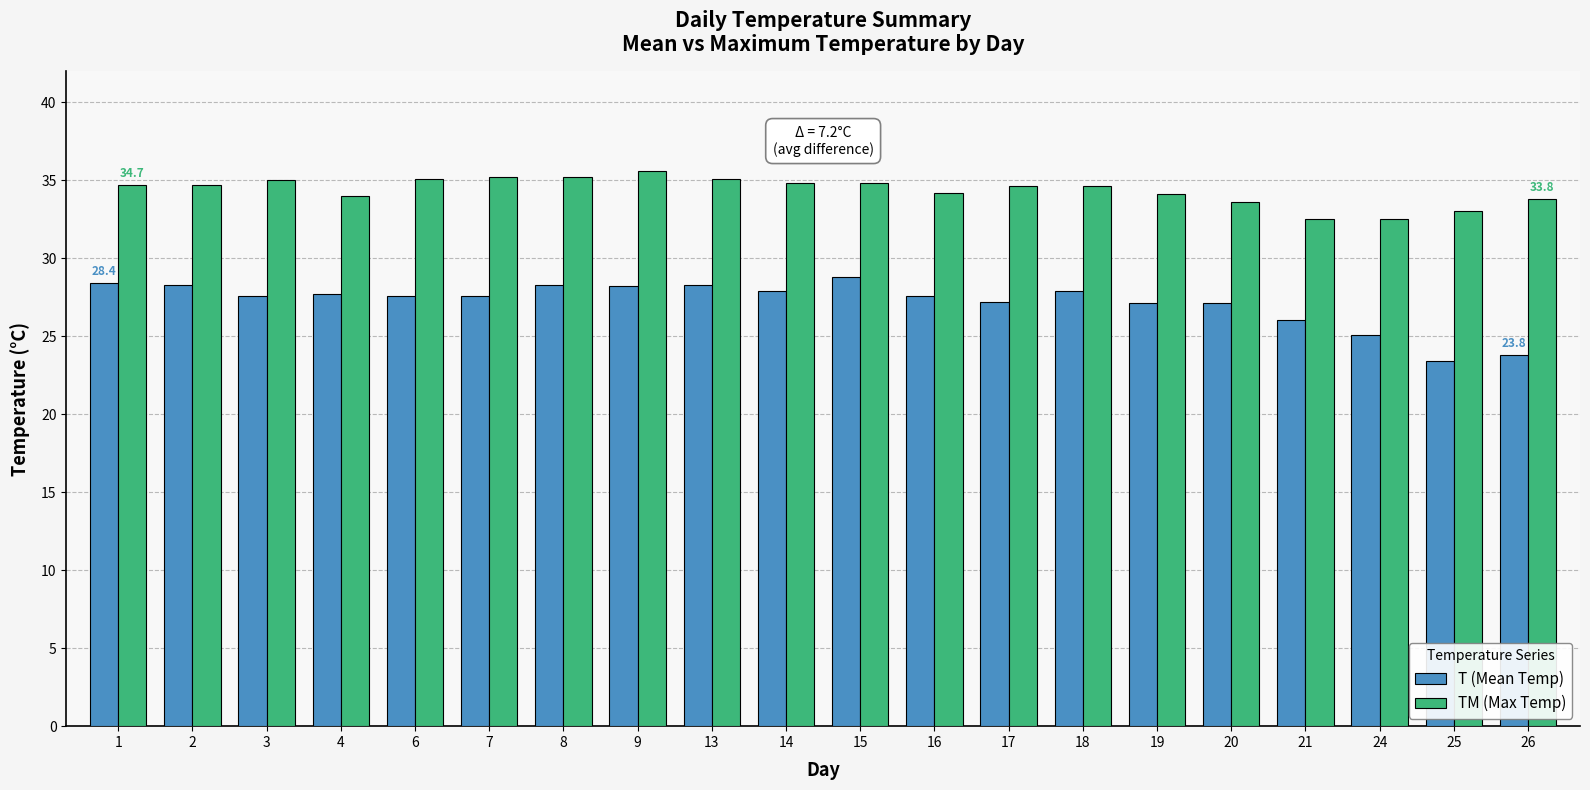

Which label corresponds to the largest value in the chart?

9